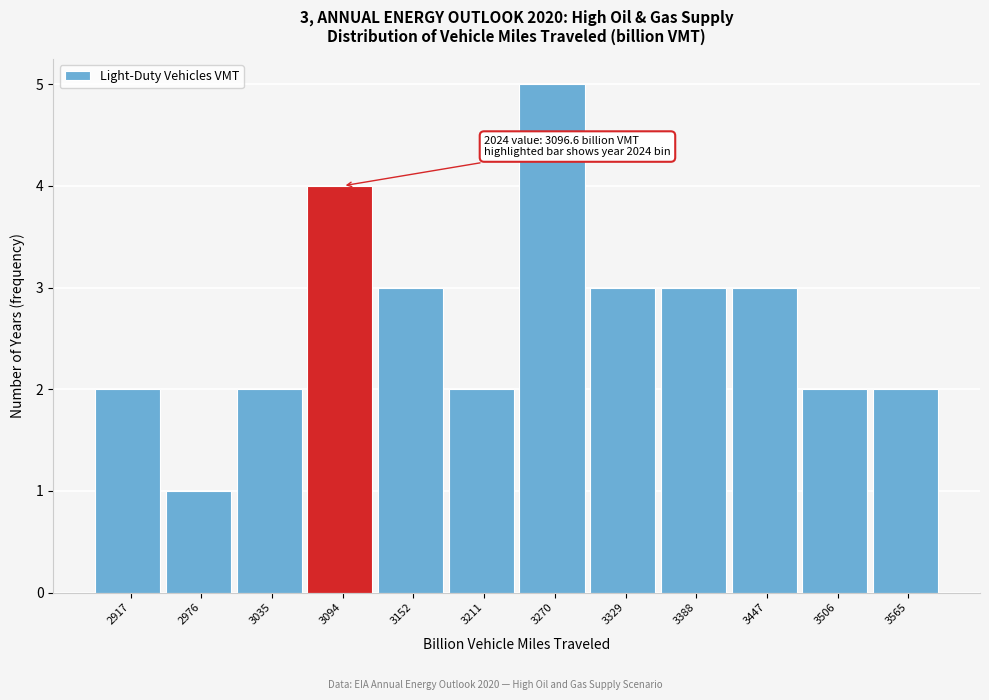

Reading left to right, transcribe all the data shown in this chart.

2	1	2	4	3	2	5	3	3	3	2	2